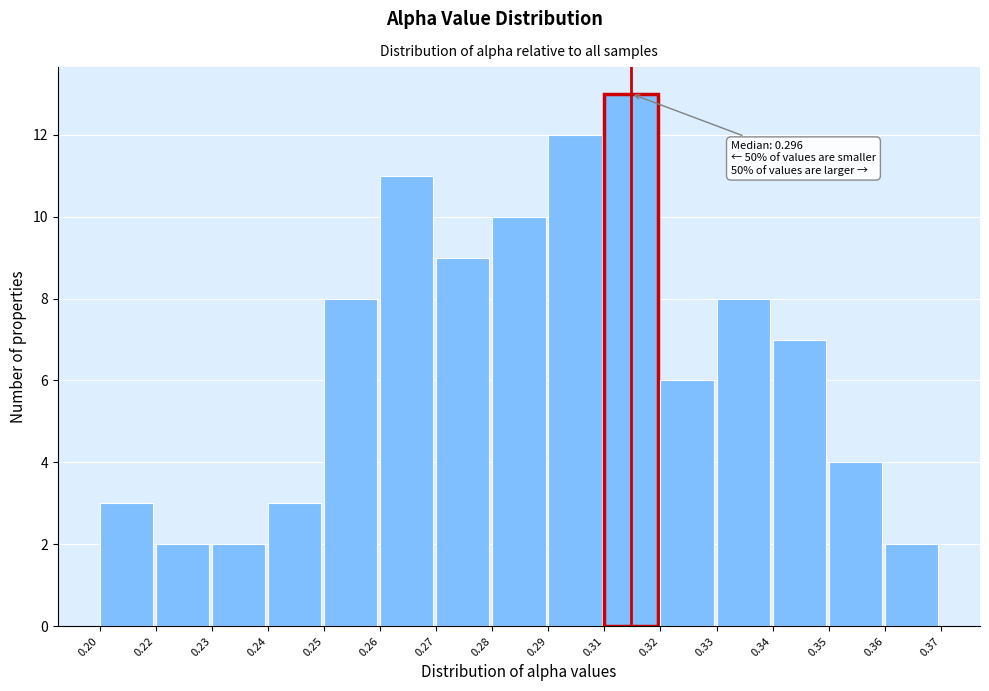

Reading right to left, transcribe all the data shown in this chart.

2	4	7	8	6	13	12	10	9	11	8	3	2	2	3